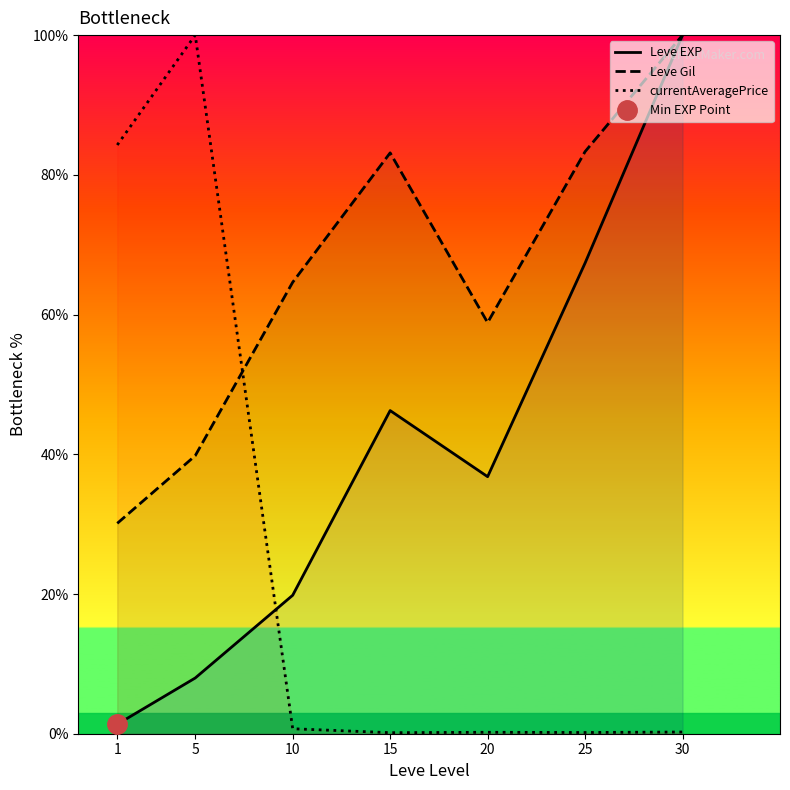

How many categories are shown in the chart?

7